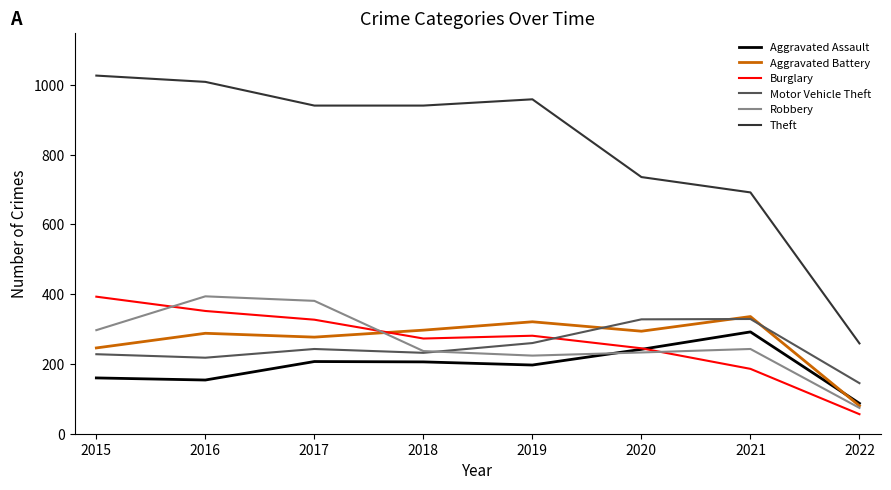

Which series ends up on top after the final intersection of Aggravated Assault and Aggravated Battery?

Aggravated Assault